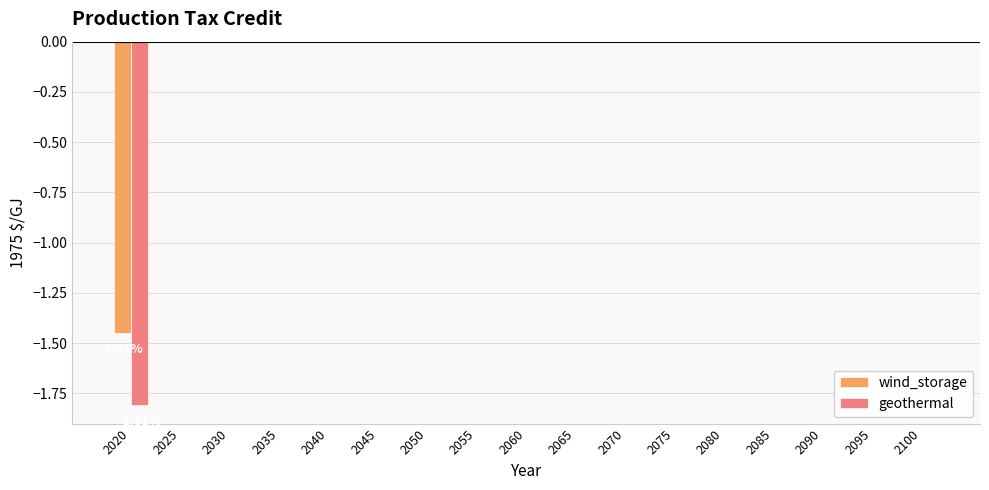

What is the total value across all series at 2020?

-3.3